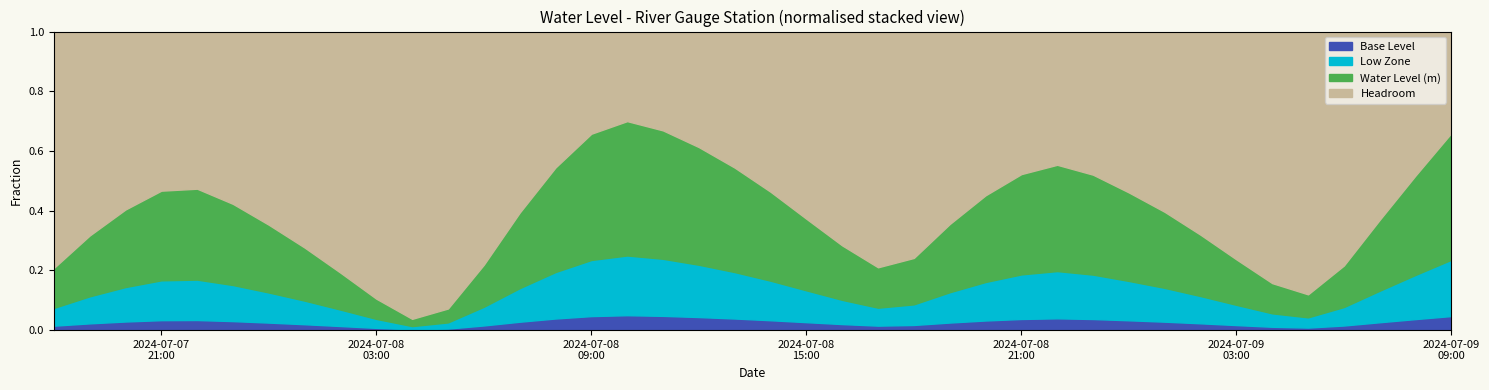

What is the sum of the values at 2024-07-09 09:00:00 and 2024-07-08 08:00:00?

1.8